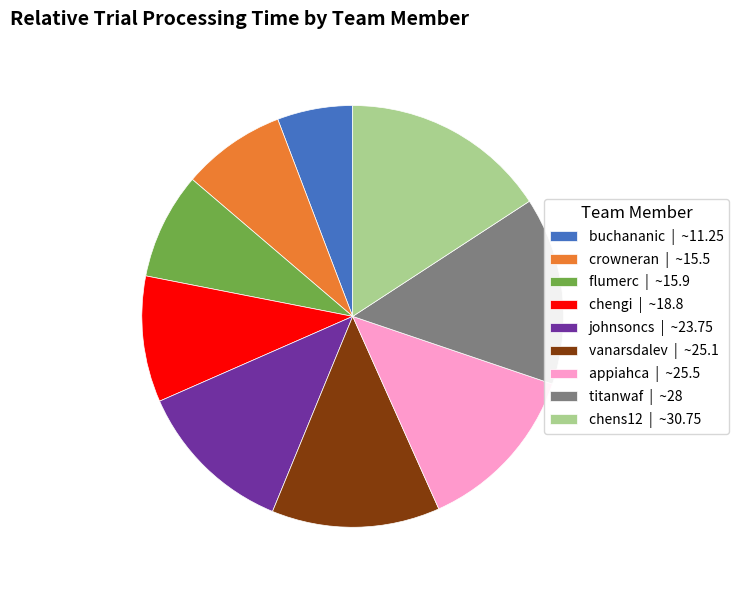

The vanarsdalev slice represents 6% of the pie. True or false?

False